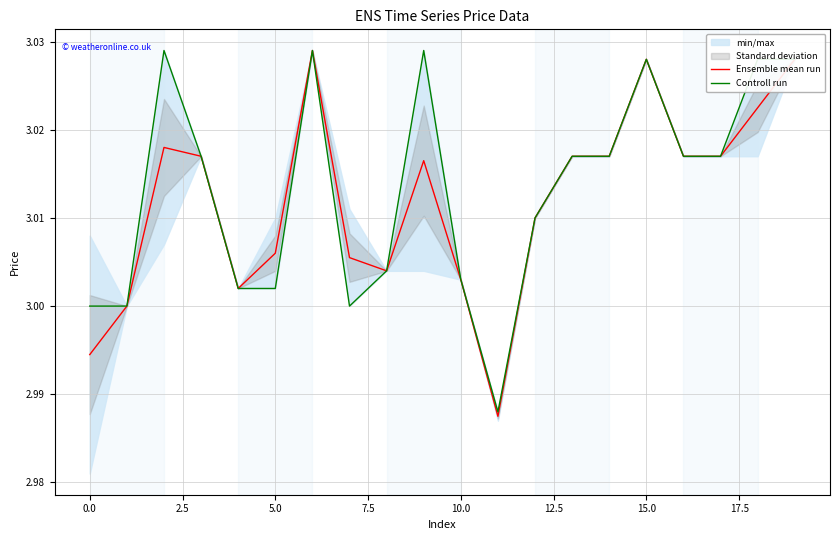

Is it true that Ensemble mean run equals 4.3 at 15.0?

False